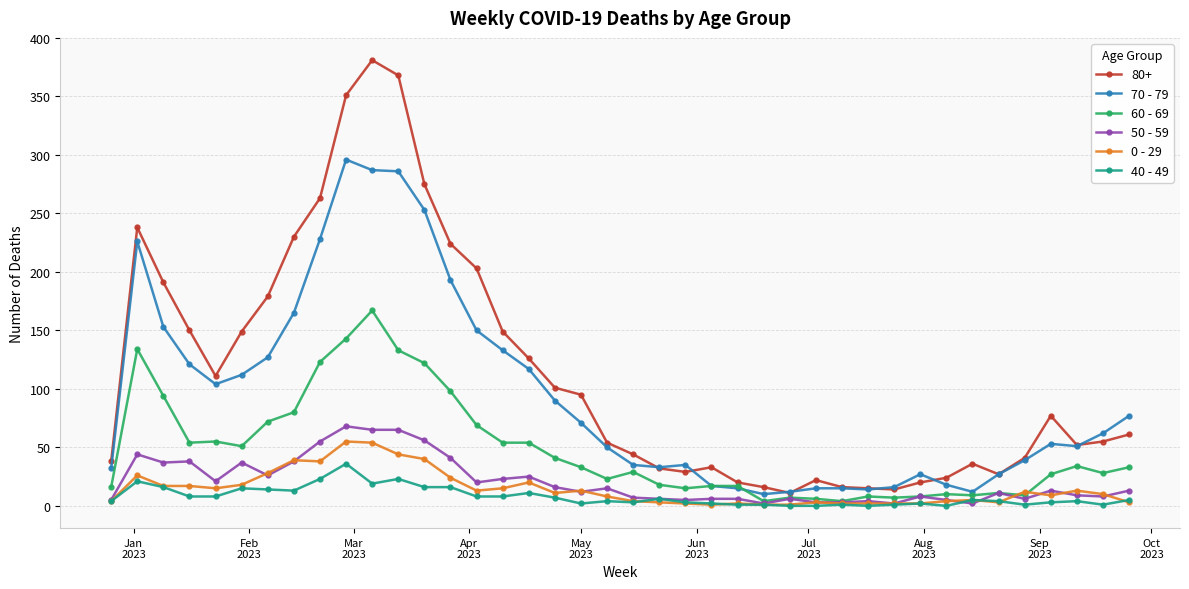

What is the average value of the 40 - 49 series?

8